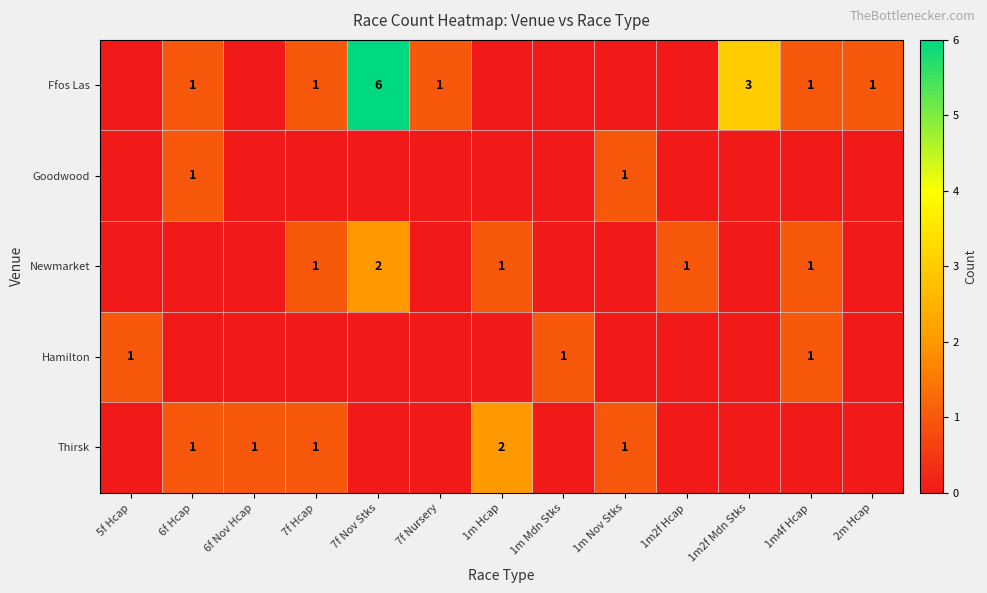

Is it true that Newmarket equals 2 at 1m2f Hcap?

False